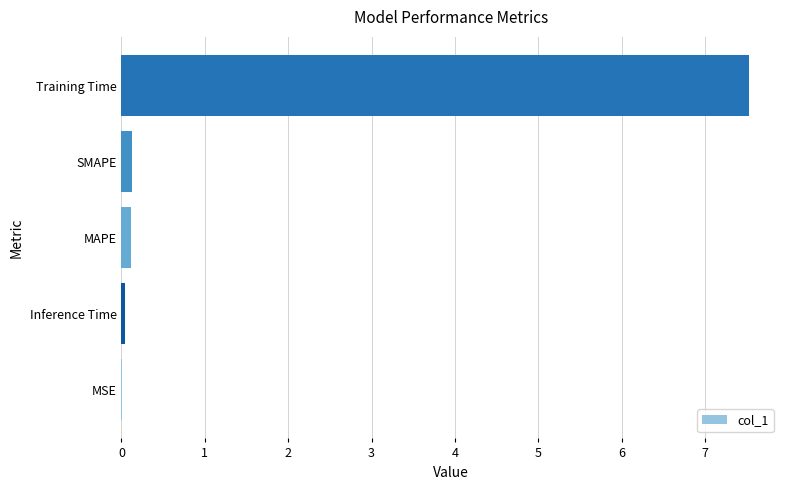

Between Training Time and Inference Time, which is larger?

Training Time